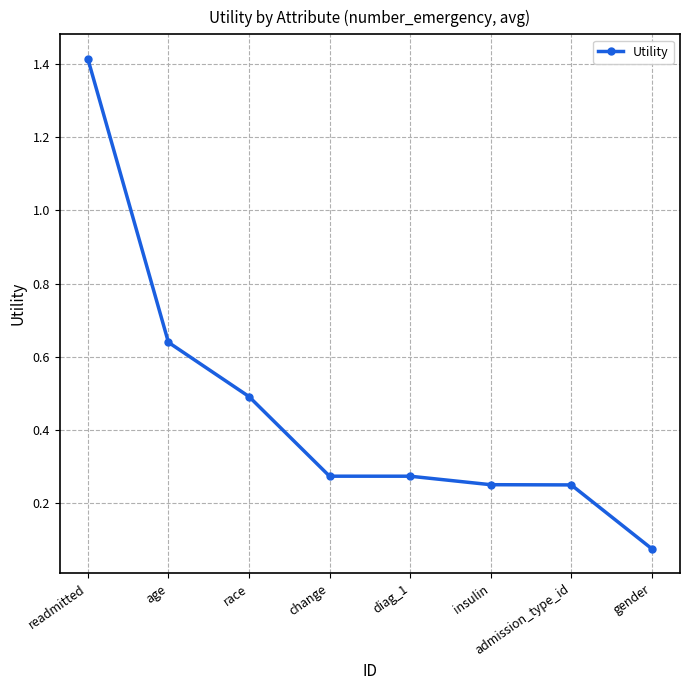

The chart shows a value of 0.1 at change. True or false?

False